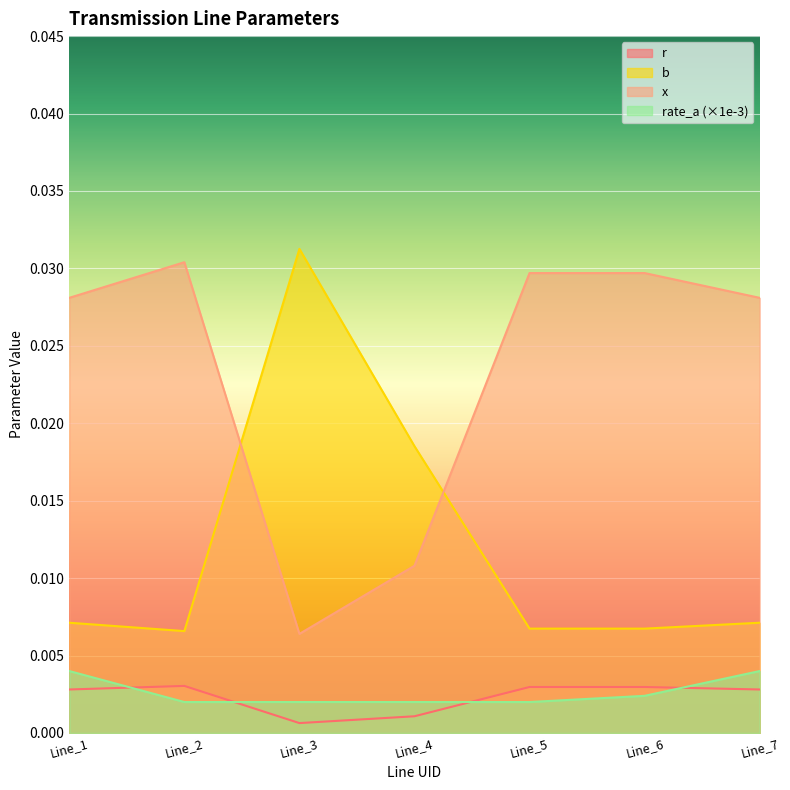

True or false: r has a value of 0.0 at Line_3.

False